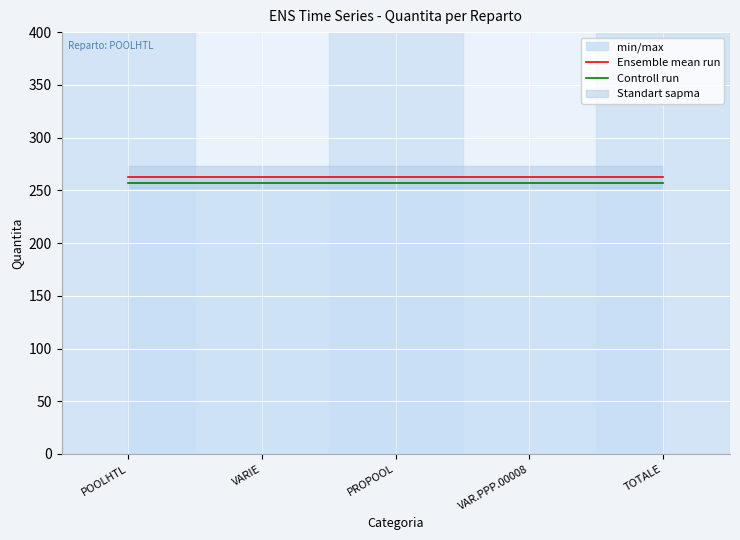

Rank the series by their average value, from highest to lowest.

Ensemble mean run, Controll run